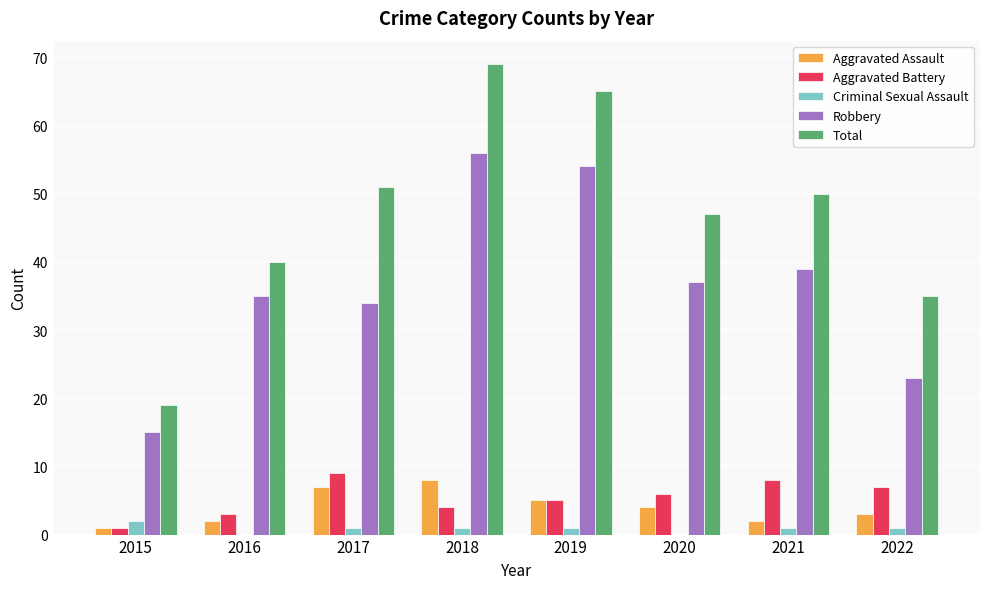

True or false: Total has a value of 19 at 2015.

True